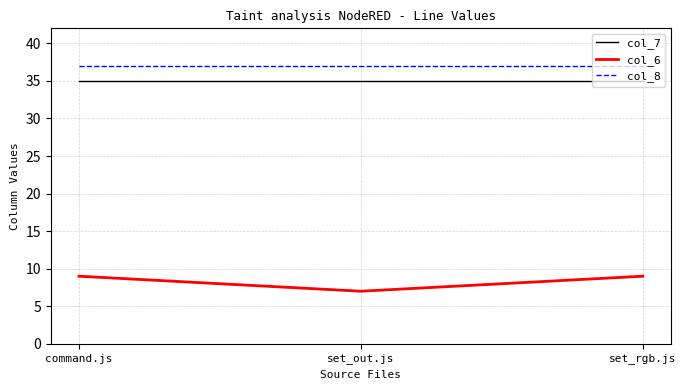

What position from the right is set_rgb.js?

1